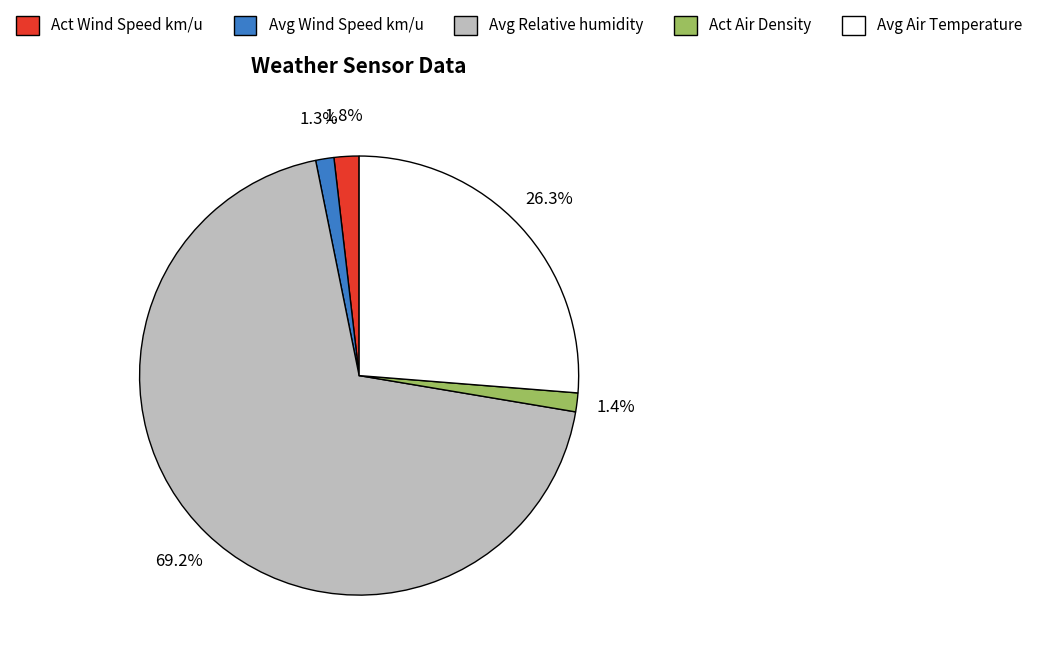

How many segments does this pie chart have?

5